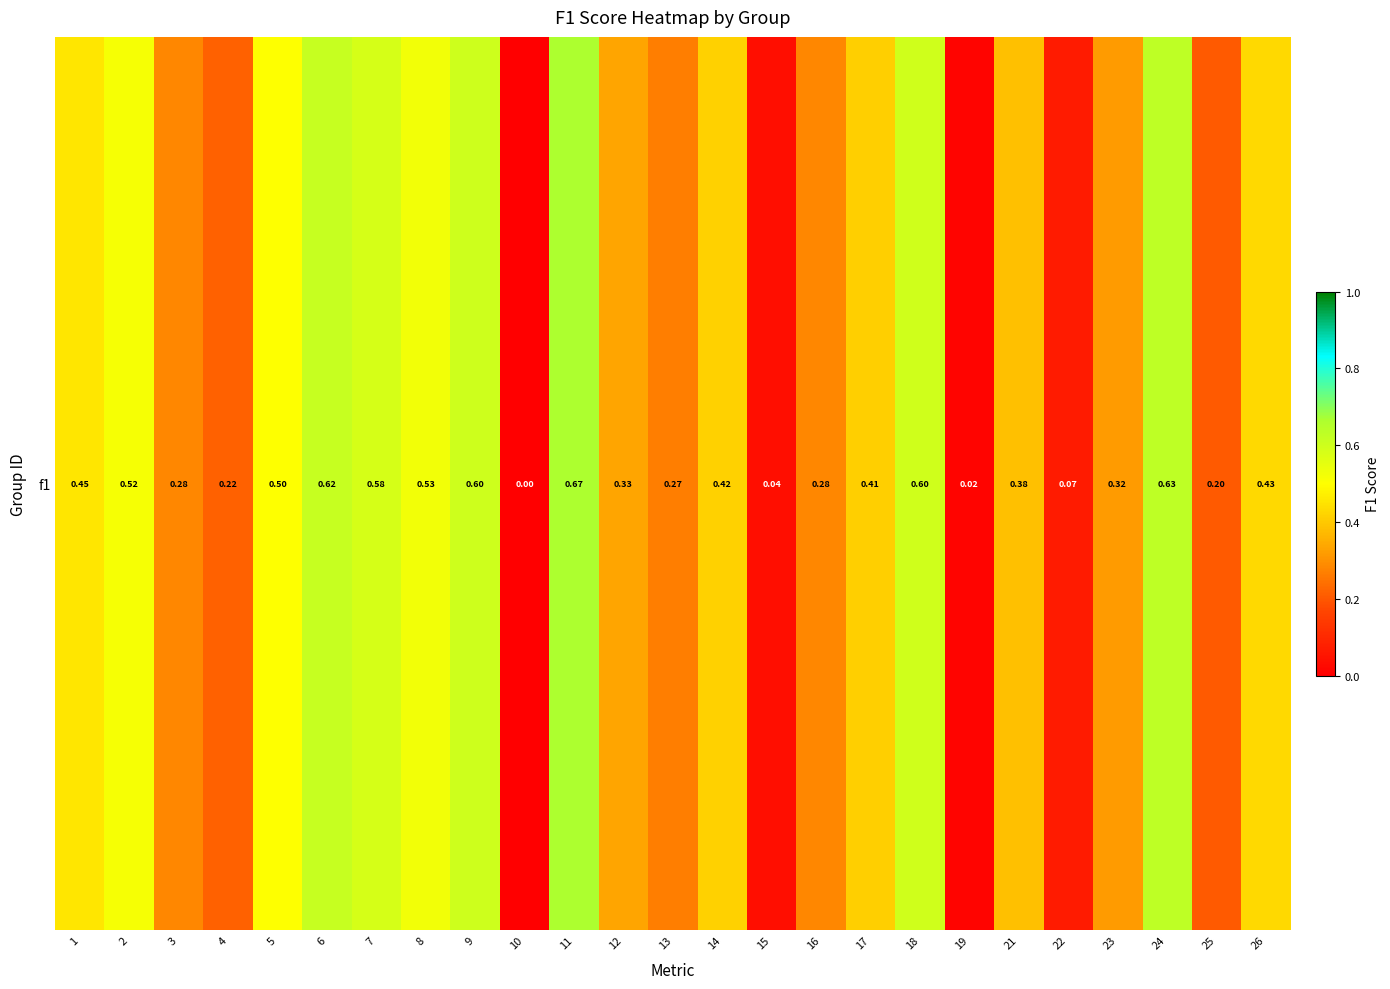

What is the change in value from 1 to 9?

+0.1